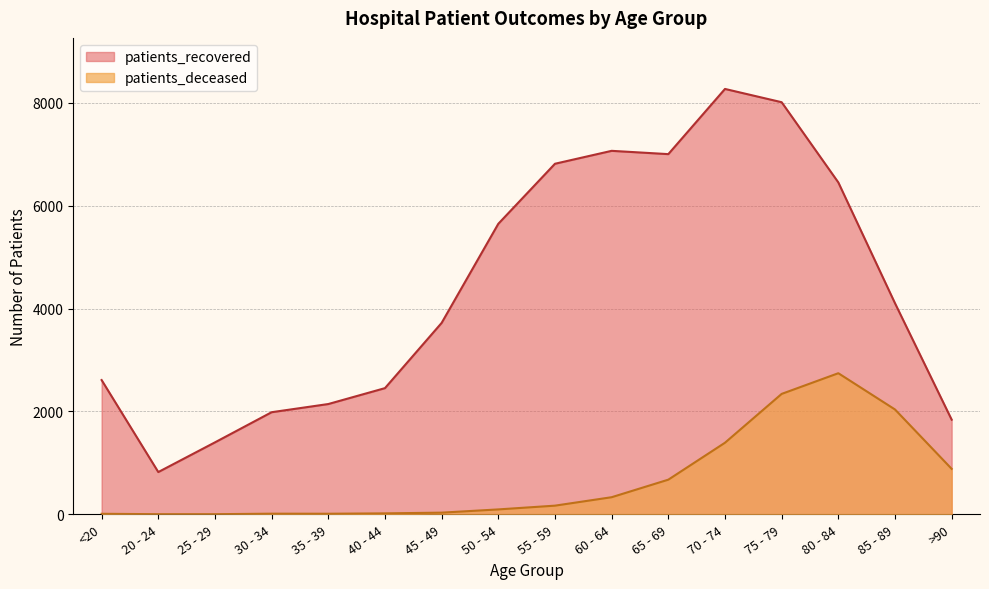

Is it true that patients_deceased equals 1 at 20 - 24?

False